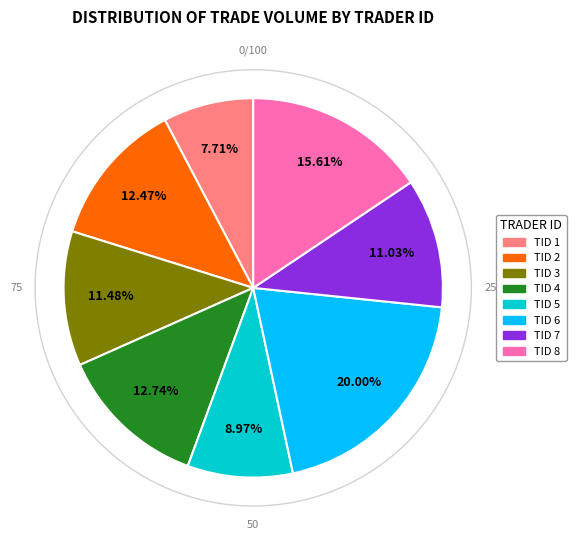

Is there a majority slice in this chart?

No